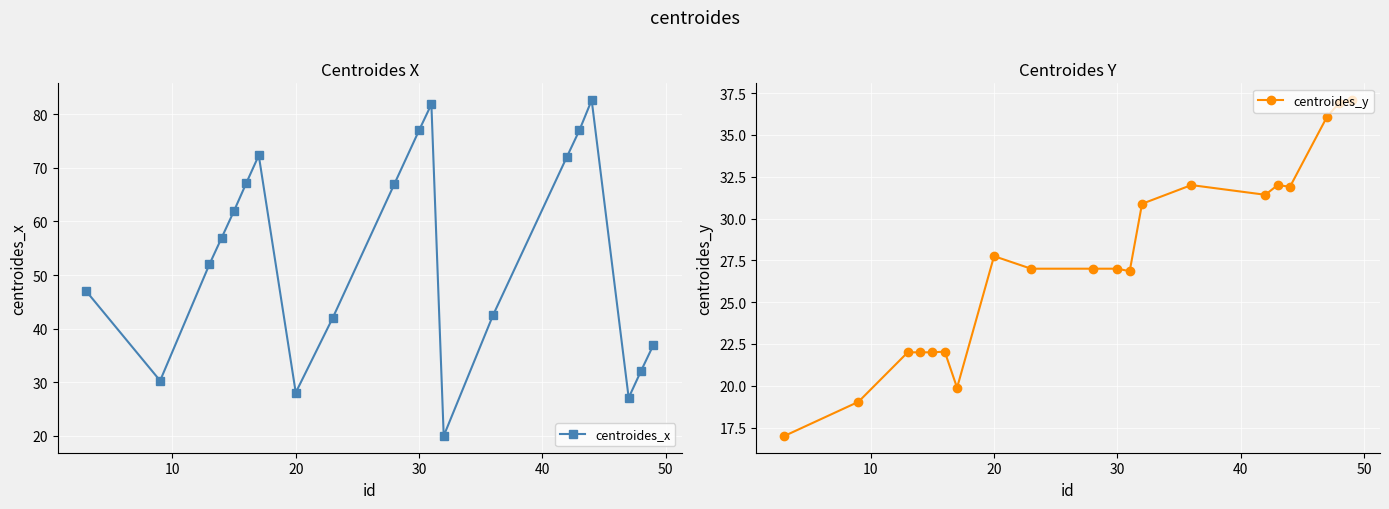

What is the difference between the second highest and second lowest values in the centroides_y series?

17.9